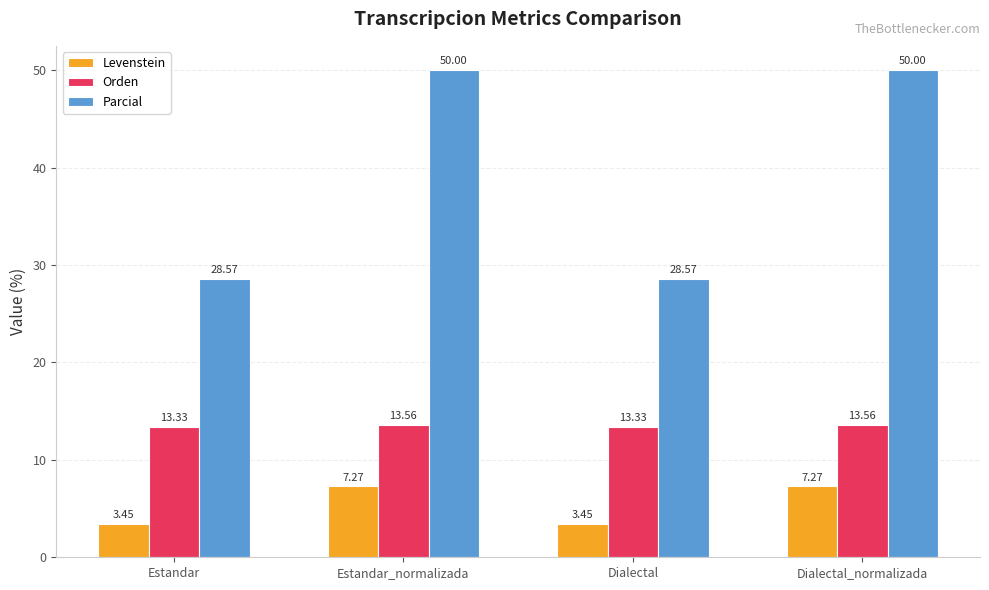

What is the average value of the Orden series?

13.4